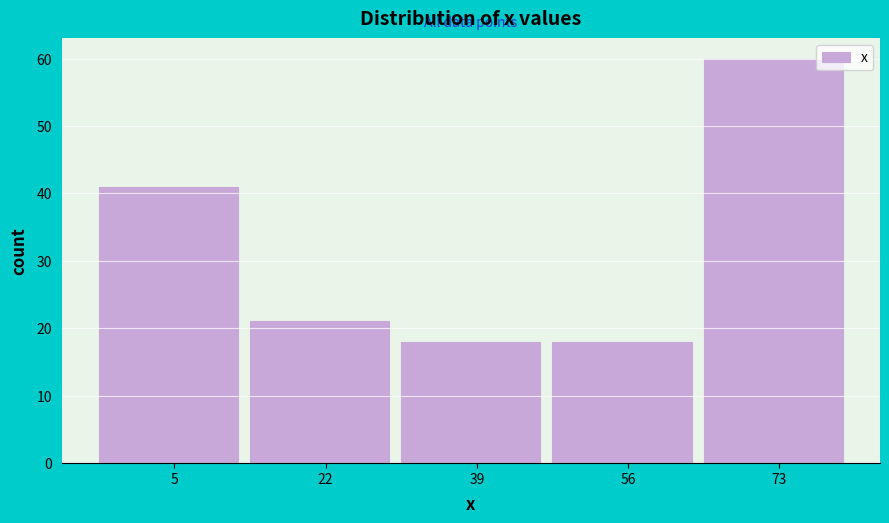

Reading left to right, transcribe this chart: for each bar, give the range it covers on the x-axis and its height. Neither the bar edges nor the heights are printed on the chart, so give them approximately, as read against the axes.

-4.0 to 13.2: 41
13.2 to 30.4: 21
30.4 to 47.6: 18
47.6 to 64.8: 18
64.8 to 82.0: 60